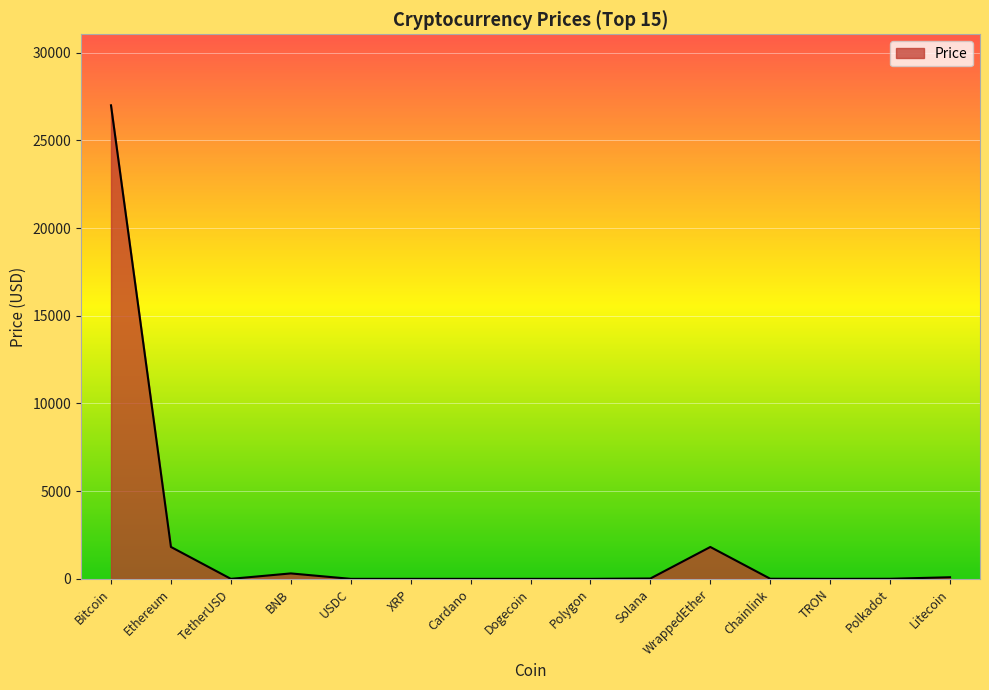

At which category does the data reach its first local valley?

TetherUSD